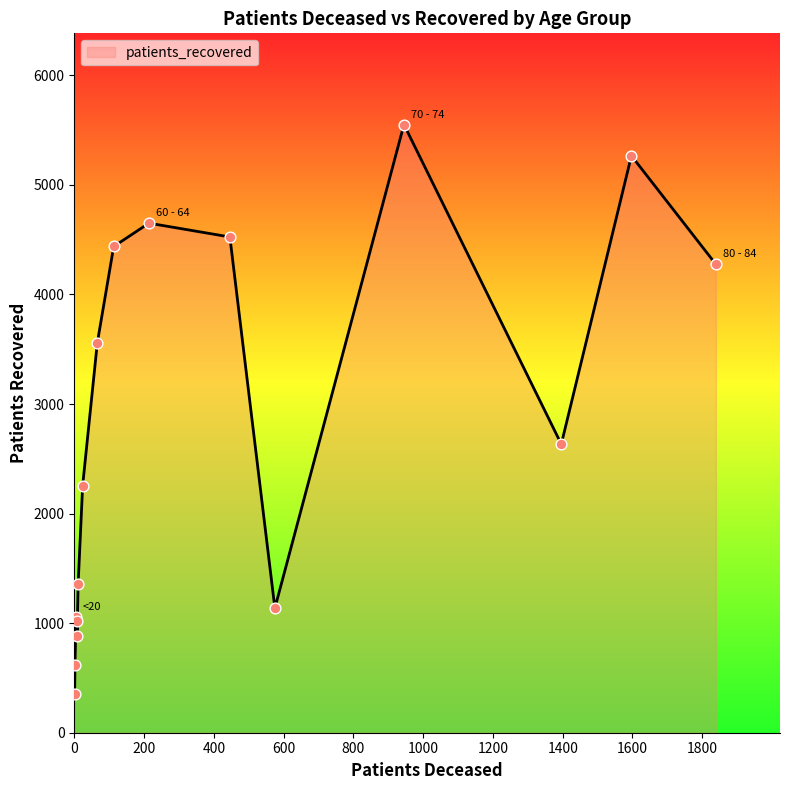

Is the value of patients_recovered at 55 - 59 greater than the value of patients_deceased at 85 - 89?

Yes